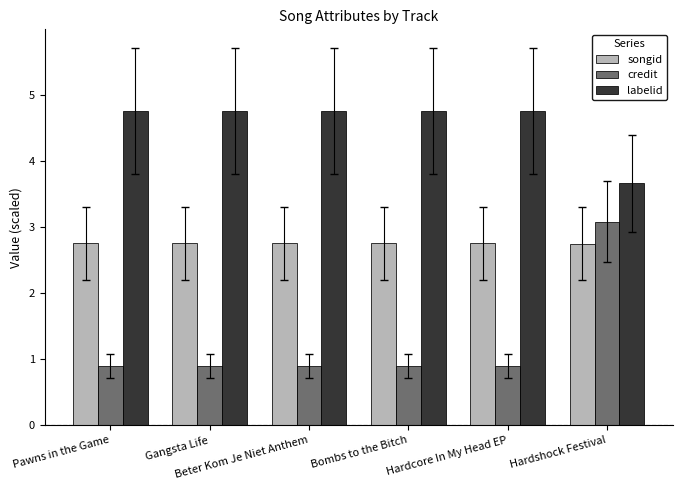

How many data points does each series have?

6